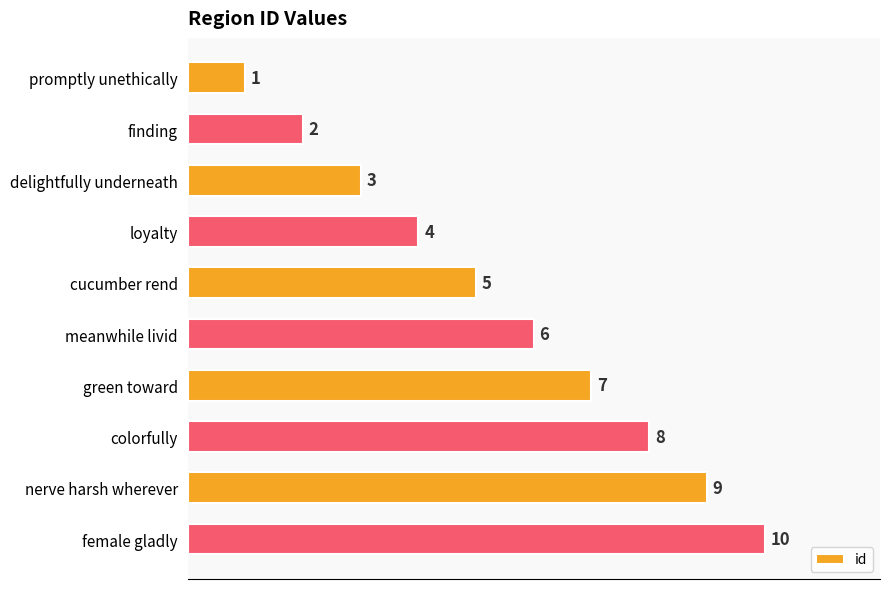

At which label is the value closest to 5?

cucumber rend